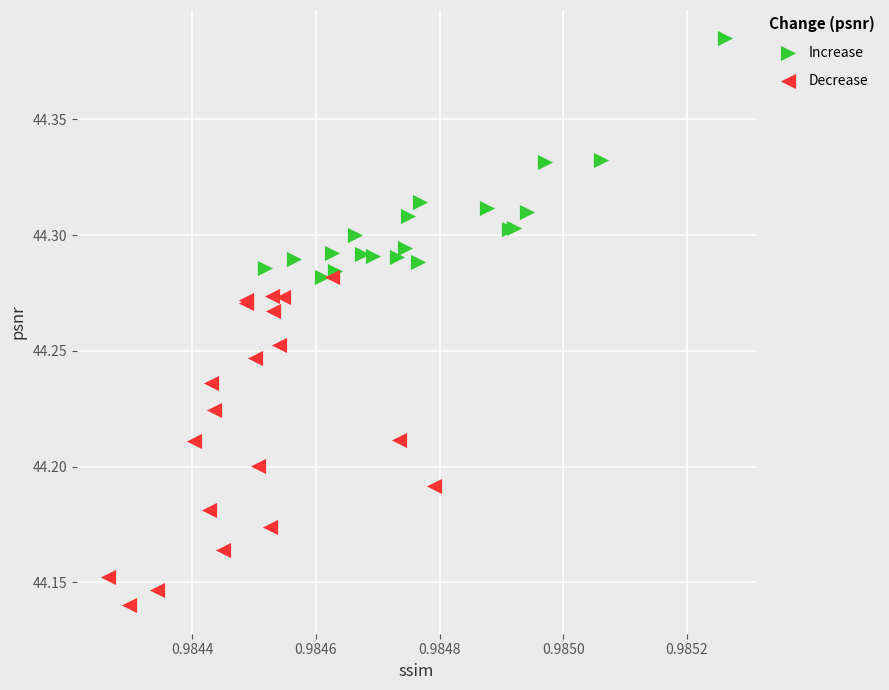

Which series has the widest spread of Y values?

Decrease